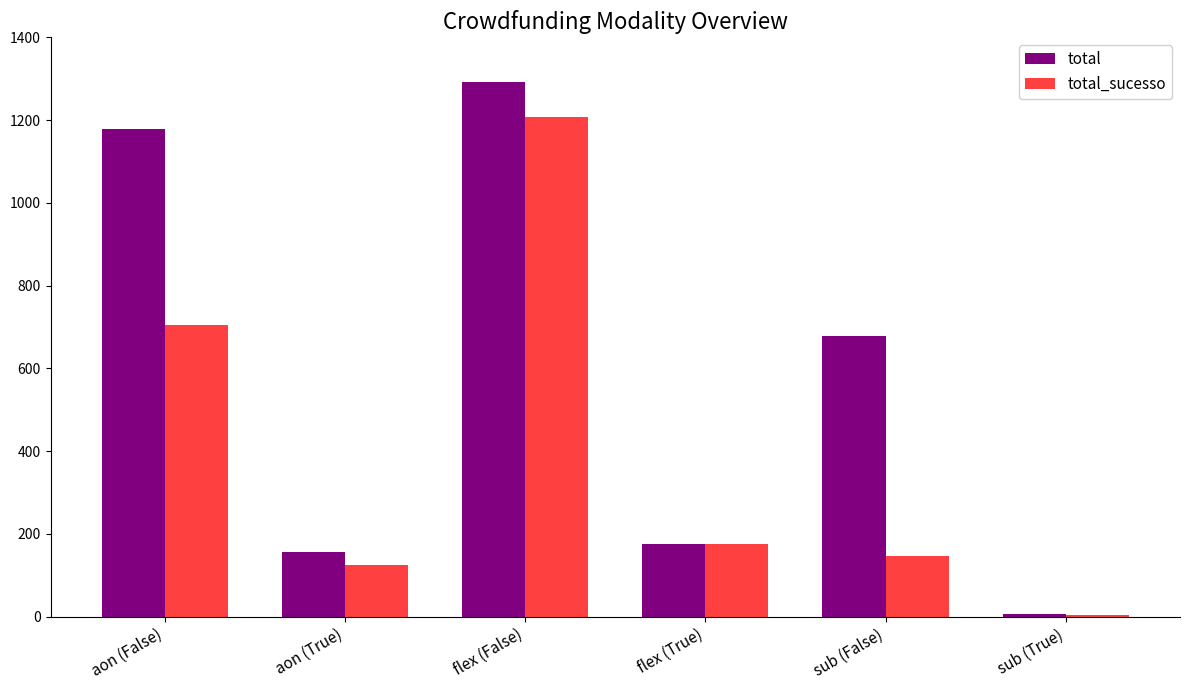

What is the maximum value shown in the chart?

1293